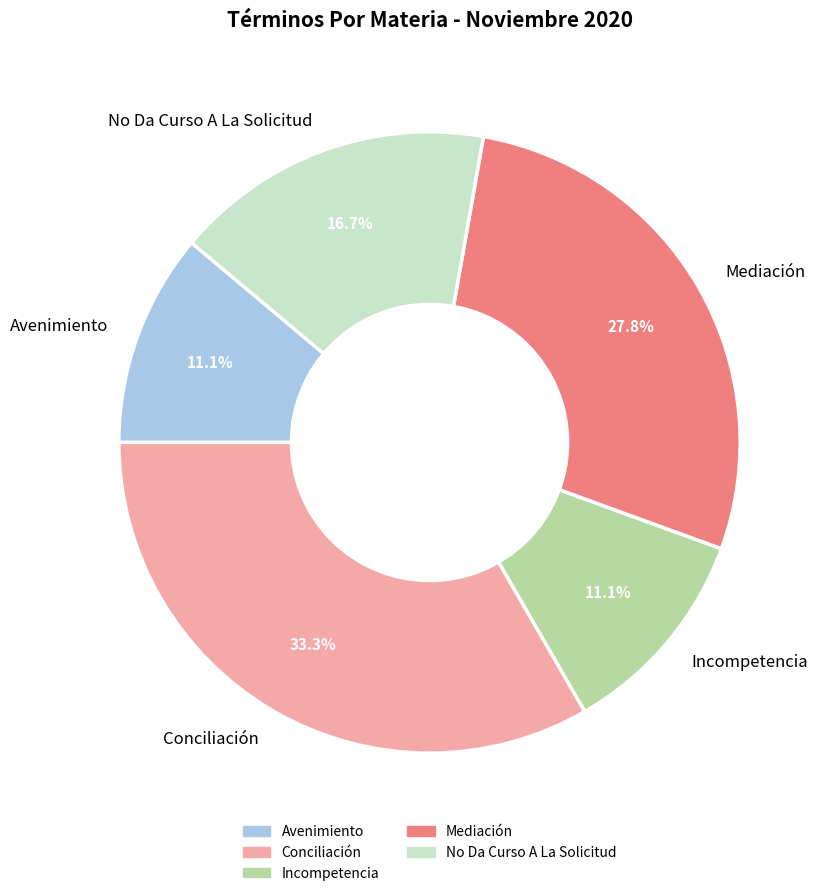

Which category has the biggest portion of the pie?

Conciliación